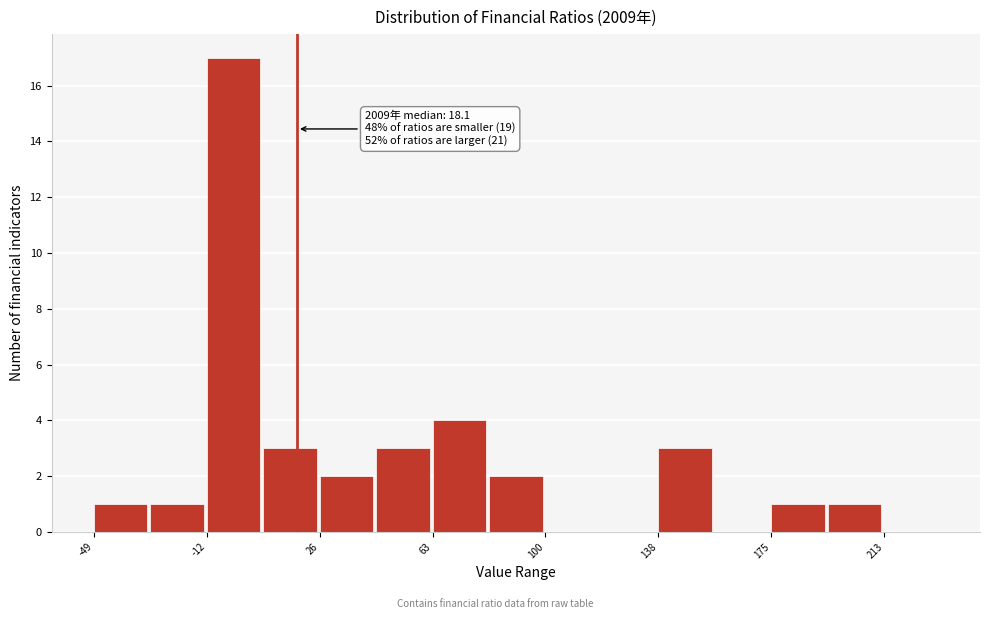

Around what value on the x-axis is the tallest bar? Give the approximate position of its centre, as read against the axis.

-5